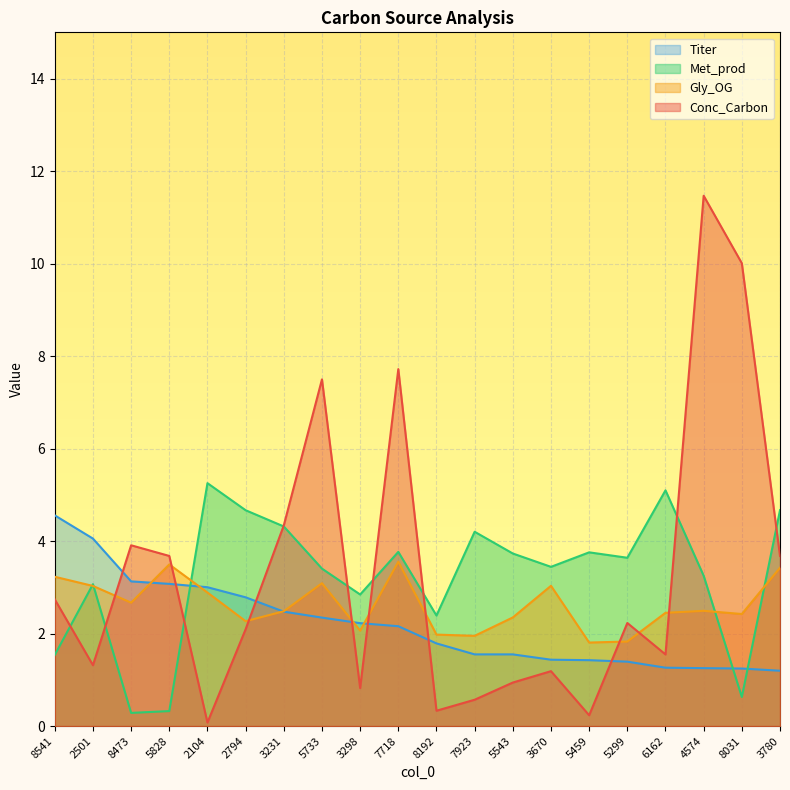

What is the average value of the Gly_OG series?

2.6